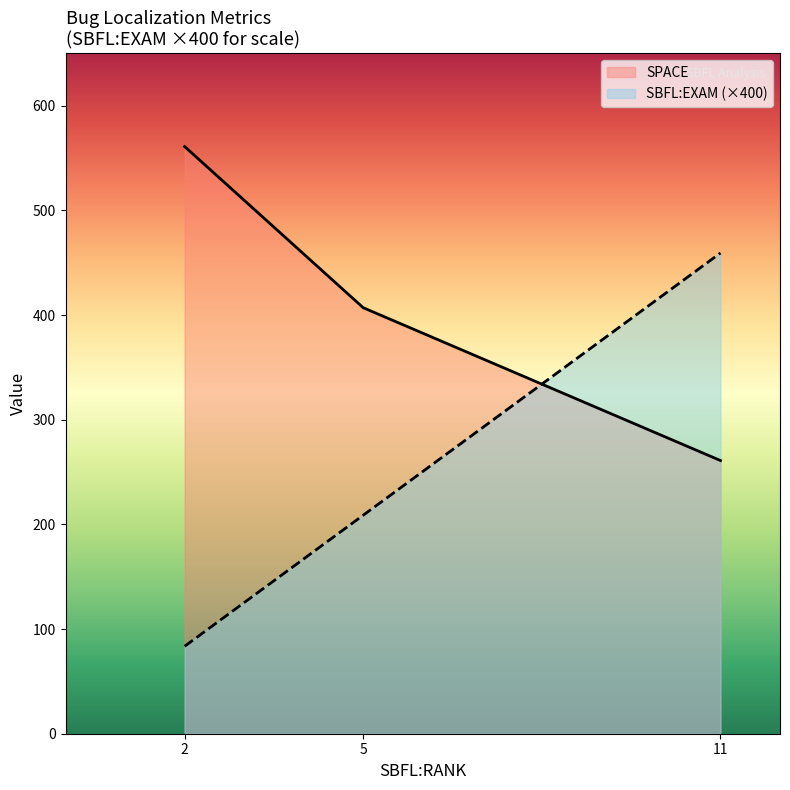

Reading left to right, what are all the values shown in this chart?

SPACE: 561.0	407.0	261.0
SBFL:EXAM (×400): 83.5	208.8	459.3